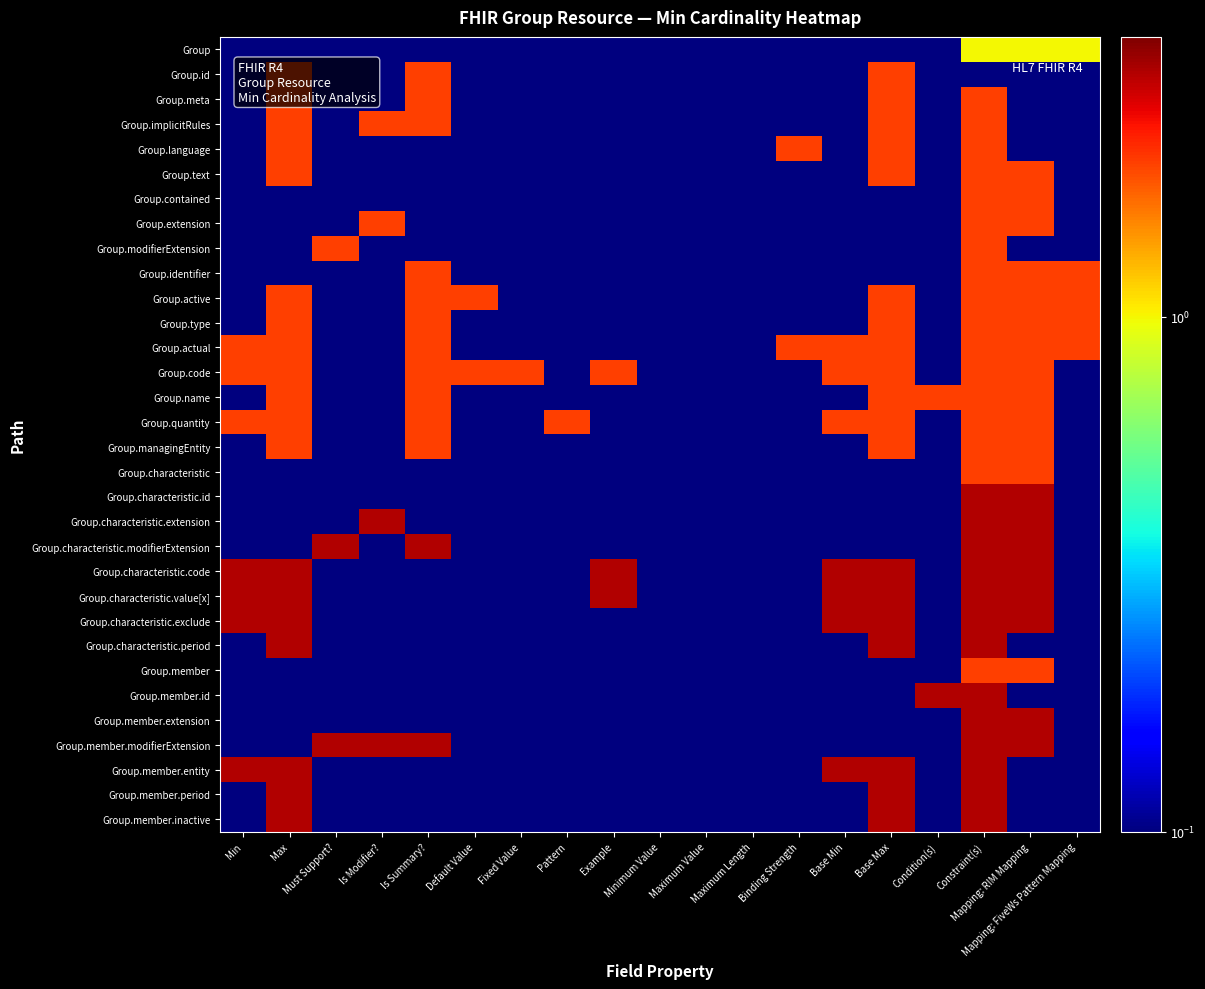

Reading left to right, transcribe all the data shown in this chart.

Group: Min=0.1	Max=0.1	Must Support?=0.1	Is Modifier?=0.1	Is Summary?=0.1	Default Value=0.1	Fixed Value=0.1	Pattern=0.1	Example=0.1	Minimum Value=0.1	Maximum Value=0.1	Maximum Length=0.1	Binding Strength=0.1	Base Min=0.1	Base Max=0.1	Condition(s)=0.1	Constraint(s)=1.0	Mapping: RIM Mapping=1.0	Mapping: FiveWs Pattern Mapping=1.0
Group.id: Min=0.1	Max=2.0	Must Support?=0.1	Is Modifier?=0.1	Is Summary?=2.0	Default Value=0.1	Fixed Value=0.1	Pattern=0.1	Example=0.1	Minimum Value=0.1	Maximum Value=0.1	Maximum Length=0.1	Binding Strength=0.1	Base Min=0.1	Base Max=2.0	Condition(s)=0.1	Constraint(s)=0.1	Mapping: RIM Mapping=0.1	Mapping: FiveWs Pattern Mapping=0.1
Group.meta: Min=0.1	Max=2.0	Must Support?=0.1	Is Modifier?=0.1	Is Summary?=2.0	Default Value=0.1	Fixed Value=0.1	Pattern=0.1	Example=0.1	Minimum Value=0.1	Maximum Value=0.1	Maximum Length=0.1	Binding Strength=0.1	Base Min=0.1	Base Max=2.0	Condition(s)=0.1	Constraint(s)=2.0	Mapping: RIM Mapping=0.1	Mapping: FiveWs Pattern Mapping=0.1
Group.implicitRules: Min=0.1	Max=2.0	Must Support?=0.1	Is Modifier?=2.0	Is Summary?=2.0	Default Value=0.1	Fixed Value=0.1	Pattern=0.1	Example=0.1	Minimum Value=0.1	Maximum Value=0.1	Maximum Length=0.1	Binding Strength=0.1	Base Min=0.1	Base Max=2.0	Condition(s)=0.1	Constraint(s)=2.0	Mapping: RIM Mapping=0.1	Mapping: FiveWs Pattern Mapping=0.1
Group.language: Min=0.1	Max=2.0	Must Support?=0.1	Is Modifier?=0.1	Is Summary?=0.1	Default Value=0.1	Fixed Value=0.1	Pattern=0.1	Example=0.1	Minimum Value=0.1	Maximum Value=0.1	Maximum Length=0.1	Binding Strength=2.0	Base Min=0.1	Base Max=2.0	Condition(s)=0.1	Constraint(s)=2.0	Mapping: RIM Mapping=0.1	Mapping: FiveWs Pattern Mapping=0.1
Group.text: Min=0.1	Max=2.0	Must Support?=0.1	Is Modifier?=0.1	Is Summary?=0.1	Default Value=0.1	Fixed Value=0.1	Pattern=0.1	Example=0.1	Minimum Value=0.1	Maximum Value=0.1	Maximum Length=0.1	Binding Strength=0.1	Base Min=0.1	Base Max=2.0	Condition(s)=0.1	Constraint(s)=2.0	Mapping: RIM Mapping=2.0	Mapping: FiveWs Pattern Mapping=0.1
Group.contained: Min=0.1	Max=0.1	Must Support?=0.1	Is Modifier?=0.1	Is Summary?=0.1	Default Value=0.1	Fixed Value=0.1	Pattern=0.1	Example=0.1	Minimum Value=0.1	Maximum Value=0.1	Maximum Length=0.1	Binding Strength=0.1	Base Min=0.1	Base Max=0.1	Condition(s)=0.1	Constraint(s)=2.0	Mapping: RIM Mapping=2.0	Mapping: FiveWs Pattern Mapping=0.1
Group.extension: Min=0.1	Max=0.1	Must Support?=0.1	Is Modifier?=2.0	Is Summary?=0.1	Default Value=0.1	Fixed Value=0.1	Pattern=0.1	Example=0.1	Minimum Value=0.1	Maximum Value=0.1	Maximum Length=0.1	Binding Strength=0.1	Base Min=0.1	Base Max=0.1	Condition(s)=0.1	Constraint(s)=2.0	Mapping: RIM Mapping=2.0	Mapping: FiveWs Pattern Mapping=0.1
Group.modifierExtension: Min=0.1	Max=0.1	Must Support?=2.0	Is Modifier?=0.1	Is Summary?=0.1	Default Value=0.1	Fixed Value=0.1	Pattern=0.1	Example=0.1	Minimum Value=0.1	Maximum Value=0.1	Maximum Length=0.1	Binding Strength=0.1	Base Min=0.1	Base Max=0.1	Condition(s)=0.1	Constraint(s)=2.0	Mapping: RIM Mapping=0.1	Mapping: FiveWs Pattern Mapping=0.1
Group.identifier: Min=0.1	Max=0.1	Must Support?=0.1	Is Modifier?=0.1	Is Summary?=2.0	Default Value=0.1	Fixed Value=0.1	Pattern=0.1	Example=0.1	Minimum Value=0.1	Maximum Value=0.1	Maximum Length=0.1	Binding Strength=0.1	Base Min=0.1	Base Max=0.1	Condition(s)=0.1	Constraint(s)=2.0	Mapping: RIM Mapping=2.0	Mapping: FiveWs Pattern Mapping=2.0
Group.active: Min=0.1	Max=2.0	Must Support?=0.1	Is Modifier?=0.1	Is Summary?=2.0	Default Value=2.0	Fixed Value=0.1	Pattern=0.1	Example=0.1	Minimum Value=0.1	Maximum Value=0.1	Maximum Length=0.1	Binding Strength=0.1	Base Min=0.1	Base Max=2.0	Condition(s)=0.1	Constraint(s)=2.0	Mapping: RIM Mapping=2.0	Mapping: FiveWs Pattern Mapping=2.0
Group.type: Min=0.1	Max=2.0	Must Support?=0.1	Is Modifier?=0.1	Is Summary?=2.0	Default Value=0.1	Fixed Value=0.1	Pattern=0.1	Example=0.1	Minimum Value=0.1	Maximum Value=0.1	Maximum Length=0.1	Binding Strength=0.1	Base Min=0.1	Base Max=2.0	Condition(s)=0.1	Constraint(s)=2.0	Mapping: RIM Mapping=2.0	Mapping: FiveWs Pattern Mapping=2.0
Group.actual: Min=2.0	Max=2.0	Must Support?=0.1	Is Modifier?=0.1	Is Summary?=2.0	Default Value=0.1	Fixed Value=0.1	Pattern=0.1	Example=0.1	Minimum Value=0.1	Maximum Value=0.1	Maximum Length=0.1	Binding Strength=2.0	Base Min=2.0	Base Max=2.0	Condition(s)=0.1	Constraint(s)=2.0	Mapping: RIM Mapping=2.0	Mapping: FiveWs Pattern Mapping=2.0
Group.code: Min=2.0	Max=2.0	Must Support?=0.1	Is Modifier?=0.1	Is Summary?=2.0	Default Value=2.0	Fixed Value=2.0	Pattern=0.1	Example=2.0	Minimum Value=0.1	Maximum Value=0.1	Maximum Length=0.1	Binding Strength=0.1	Base Min=2.0	Base Max=2.0	Condition(s)=0.1	Constraint(s)=2.0	Mapping: RIM Mapping=2.0	Mapping: FiveWs Pattern Mapping=0.1
Group.name: Min=0.1	Max=2.0	Must Support?=0.1	Is Modifier?=0.1	Is Summary?=2.0	Default Value=0.1	Fixed Value=0.1	Pattern=0.1	Example=0.1	Minimum Value=0.1	Maximum Value=0.1	Maximum Length=0.1	Binding Strength=0.1	Base Min=0.1	Base Max=2.0	Condition(s)=2.0	Constraint(s)=2.0	Mapping: RIM Mapping=2.0	Mapping: FiveWs Pattern Mapping=0.1
Group.quantity: Min=2.0	Max=2.0	Must Support?=0.1	Is Modifier?=0.1	Is Summary?=2.0	Default Value=0.1	Fixed Value=0.1	Pattern=2.0	Example=0.1	Minimum Value=0.1	Maximum Value=0.1	Maximum Length=0.1	Binding Strength=0.1	Base Min=2.0	Base Max=2.0	Condition(s)=0.1	Constraint(s)=2.0	Mapping: RIM Mapping=2.0	Mapping: FiveWs Pattern Mapping=0.1
Group.managingEntity: Min=0.1	Max=2.0	Must Support?=0.1	Is Modifier?=0.1	Is Summary?=2.0	Default Value=0.1	Fixed Value=0.1	Pattern=0.1	Example=0.1	Minimum Value=0.1	Maximum Value=0.1	Maximum Length=0.1	Binding Strength=0.1	Base Min=0.1	Base Max=2.0	Condition(s)=0.1	Constraint(s)=2.0	Mapping: RIM Mapping=2.0	Mapping: FiveWs Pattern Mapping=0.1
Group.characteristic: Min=0.1	Max=0.1	Must Support?=0.1	Is Modifier?=0.1	Is Summary?=0.1	Default Value=0.1	Fixed Value=0.1	Pattern=0.1	Example=0.1	Minimum Value=0.1	Maximum Value=0.1	Maximum Length=0.1	Binding Strength=0.1	Base Min=0.1	Base Max=0.1	Condition(s)=0.1	Constraint(s)=2.0	Mapping: RIM Mapping=2.0	Mapping: FiveWs Pattern Mapping=0.1
Group.characteristic.id: Min=0.1	Max=0.1	Must Support?=0.1	Is Modifier?=0.1	Is Summary?=0.1	Default Value=0.1	Fixed Value=0.1	Pattern=0.1	Example=0.1	Minimum Value=0.1	Maximum Value=0.1	Maximum Length=0.1	Binding Strength=0.1	Base Min=0.1	Base Max=0.1	Condition(s)=0.1	Constraint(s)=3.0	Mapping: RIM Mapping=3.0	Mapping: FiveWs Pattern Mapping=0.1
Group.characteristic.extension: Min=0.1	Max=0.1	Must Support?=0.1	Is Modifier?=3.0	Is Summary?=0.1	Default Value=0.1	Fixed Value=0.1	Pattern=0.1	Example=0.1	Minimum Value=0.1	Maximum Value=0.1	Maximum Length=0.1	Binding Strength=0.1	Base Min=0.1	Base Max=0.1	Condition(s)=0.1	Constraint(s)=3.0	Mapping: RIM Mapping=3.0	Mapping: FiveWs Pattern Mapping=0.1
Group.characteristic.modifierExtension: Min=0.1	Max=0.1	Must Support?=3.0	Is Modifier?=0.1	Is Summary?=3.0	Default Value=0.1	Fixed Value=0.1	Pattern=0.1	Example=0.1	Minimum Value=0.1	Maximum Value=0.1	Maximum Length=0.1	Binding Strength=0.1	Base Min=0.1	Base Max=0.1	Condition(s)=0.1	Constraint(s)=3.0	Mapping: RIM Mapping=3.0	Mapping: FiveWs Pattern Mapping=0.1
Group.characteristic.code: Min=3.0	Max=3.0	Must Support?=0.1	Is Modifier?=0.1	Is Summary?=0.1	Default Value=0.1	Fixed Value=0.1	Pattern=0.1	Example=3.0	Minimum Value=0.1	Maximum Value=0.1	Maximum Length=0.1	Binding Strength=0.1	Base Min=3.0	Base Max=3.0	Condition(s)=0.1	Constraint(s)=3.0	Mapping: RIM Mapping=3.0	Mapping: FiveWs Pattern Mapping=0.1
Group.characteristic.value[x]: Min=3.0	Max=3.0	Must Support?=0.1	Is Modifier?=0.1	Is Summary?=0.1	Default Value=0.1	Fixed Value=0.1	Pattern=0.1	Example=3.0	Minimum Value=0.1	Maximum Value=0.1	Maximum Length=0.1	Binding Strength=0.1	Base Min=3.0	Base Max=3.0	Condition(s)=0.1	Constraint(s)=3.0	Mapping: RIM Mapping=3.0	Mapping: FiveWs Pattern Mapping=0.1
Group.characteristic.exclude: Min=3.0	Max=3.0	Must Support?=0.1	Is Modifier?=0.1	Is Summary?=0.1	Default Value=0.1	Fixed Value=0.1	Pattern=0.1	Example=0.1	Minimum Value=0.1	Maximum Value=0.1	Maximum Length=0.1	Binding Strength=0.1	Base Min=3.0	Base Max=3.0	Condition(s)=0.1	Constraint(s)=3.0	Mapping: RIM Mapping=3.0	Mapping: FiveWs Pattern Mapping=0.1
Group.characteristic.period: Min=0.1	Max=3.0	Must Support?=0.1	Is Modifier?=0.1	Is Summary?=0.1	Default Value=0.1	Fixed Value=0.1	Pattern=0.1	Example=0.1	Minimum Value=0.1	Maximum Value=0.1	Maximum Length=0.1	Binding Strength=0.1	Base Min=0.1	Base Max=3.0	Condition(s)=0.1	Constraint(s)=3.0	Mapping: RIM Mapping=0.1	Mapping: FiveWs Pattern Mapping=0.1
Group.member: Min=0.1	Max=0.1	Must Support?=0.1	Is Modifier?=0.1	Is Summary?=0.1	Default Value=0.1	Fixed Value=0.1	Pattern=0.1	Example=0.1	Minimum Value=0.1	Maximum Value=0.1	Maximum Length=0.1	Binding Strength=0.1	Base Min=0.1	Base Max=0.1	Condition(s)=0.1	Constraint(s)=2.0	Mapping: RIM Mapping=2.0	Mapping: FiveWs Pattern Mapping=0.1
Group.member.id: Min=0.1	Max=0.1	Must Support?=0.1	Is Modifier?=0.1	Is Summary?=0.1	Default Value=0.1	Fixed Value=0.1	Pattern=0.1	Example=0.1	Minimum Value=0.1	Maximum Value=0.1	Maximum Length=0.1	Binding Strength=0.1	Base Min=0.1	Base Max=0.1	Condition(s)=3.0	Constraint(s)=3.0	Mapping: RIM Mapping=0.1	Mapping: FiveWs Pattern Mapping=0.1
Group.member.extension: Min=0.1	Max=0.1	Must Support?=0.1	Is Modifier?=0.1	Is Summary?=0.1	Default Value=0.1	Fixed Value=0.1	Pattern=0.1	Example=0.1	Minimum Value=0.1	Maximum Value=0.1	Maximum Length=0.1	Binding Strength=0.1	Base Min=0.1	Base Max=0.1	Condition(s)=0.1	Constraint(s)=3.0	Mapping: RIM Mapping=3.0	Mapping: FiveWs Pattern Mapping=0.1
Group.member.modifierExtension: Min=0.1	Max=0.1	Must Support?=3.0	Is Modifier?=3.0	Is Summary?=3.0	Default Value=0.1	Fixed Value=0.1	Pattern=0.1	Example=0.1	Minimum Value=0.1	Maximum Value=0.1	Maximum Length=0.1	Binding Strength=0.1	Base Min=0.1	Base Max=0.1	Condition(s)=0.1	Constraint(s)=3.0	Mapping: RIM Mapping=3.0	Mapping: FiveWs Pattern Mapping=0.1
Group.member.entity: Min=3.0	Max=3.0	Must Support?=0.1	Is Modifier?=0.1	Is Summary?=0.1	Default Value=0.1	Fixed Value=0.1	Pattern=0.1	Example=0.1	Minimum Value=0.1	Maximum Value=0.1	Maximum Length=0.1	Binding Strength=0.1	Base Min=3.0	Base Max=3.0	Condition(s)=0.1	Constraint(s)=3.0	Mapping: RIM Mapping=0.1	Mapping: FiveWs Pattern Mapping=0.1
Group.member.period: Min=0.1	Max=3.0	Must Support?=0.1	Is Modifier?=0.1	Is Summary?=0.1	Default Value=0.1	Fixed Value=0.1	Pattern=0.1	Example=0.1	Minimum Value=0.1	Maximum Value=0.1	Maximum Length=0.1	Binding Strength=0.1	Base Min=0.1	Base Max=3.0	Condition(s)=0.1	Constraint(s)=3.0	Mapping: RIM Mapping=0.1	Mapping: FiveWs Pattern Mapping=0.1
Group.member.inactive: Min=0.1	Max=3.0	Must Support?=0.1	Is Modifier?=0.1	Is Summary?=0.1	Default Value=0.1	Fixed Value=0.1	Pattern=0.1	Example=0.1	Minimum Value=0.1	Maximum Value=0.1	Maximum Length=0.1	Binding Strength=0.1	Base Min=0.1	Base Max=3.0	Condition(s)=0.1	Constraint(s)=3.0	Mapping: RIM Mapping=0.1	Mapping: FiveWs Pattern Mapping=0.1